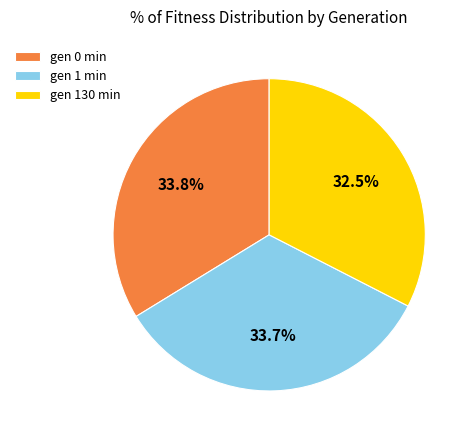

Which category has the smallest portion of the pie?

gen 130 min